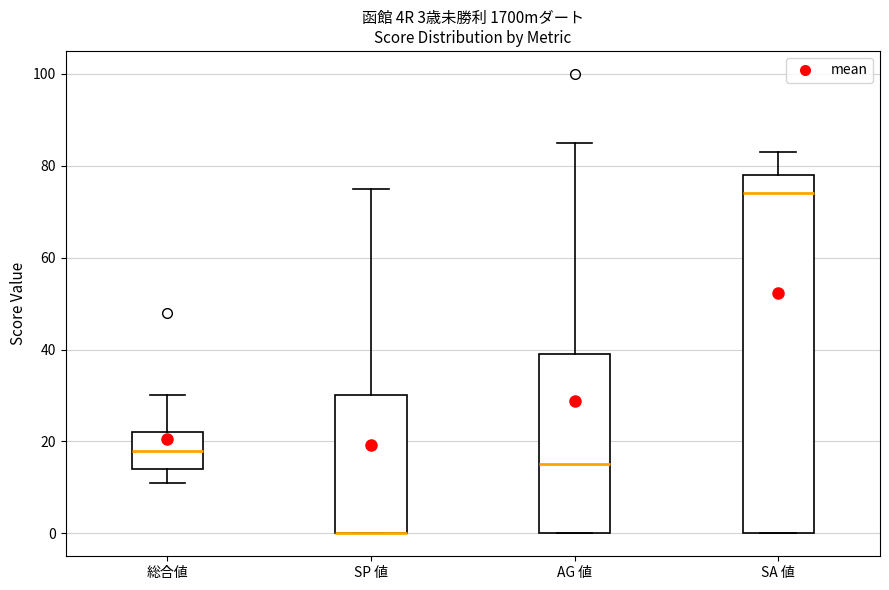

Comparing the boxes themselves (not the whiskers), which one is the tallest?

SA 値